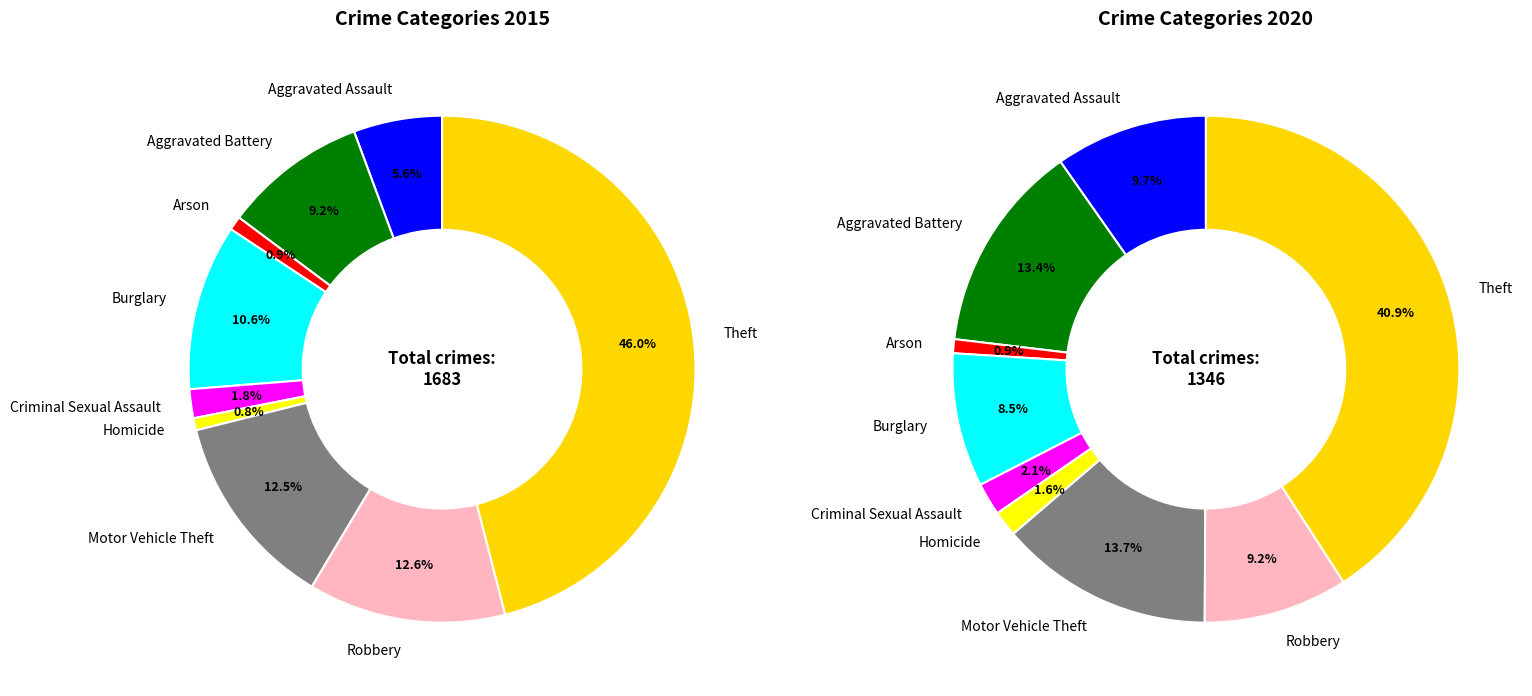

To the nearest percent, what is the average slice percentage?

11%